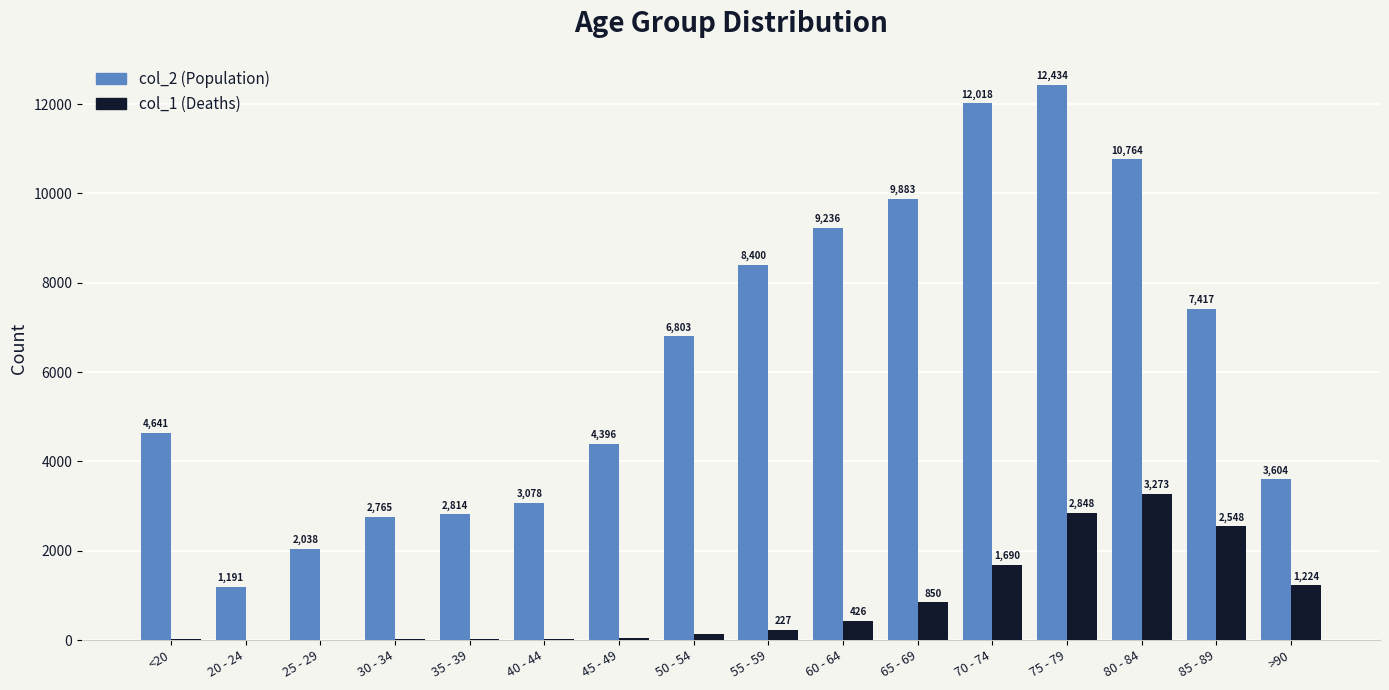

At which category is the sum across all series the highest?

75 - 79